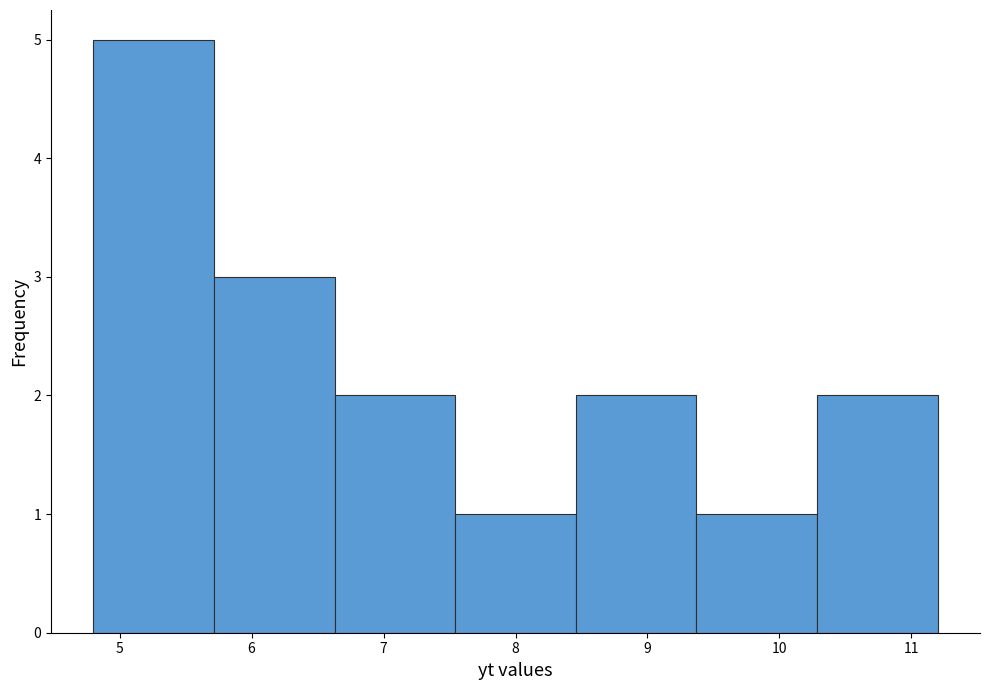

Reading left to right, list every bar in this chart as the range it spans on the x-axis followed by its height. Neither the bar edges nor the heights are printed on the chart, so give them approximately, as read against the axes.

4.8 to 5.7: 5
5.7 to 6.6: 3
6.6 to 7.5: 2
7.5 to 8.5: 1
8.5 to 9.4: 2
9.4 to 10.3: 1
10.3 to 11.2: 2